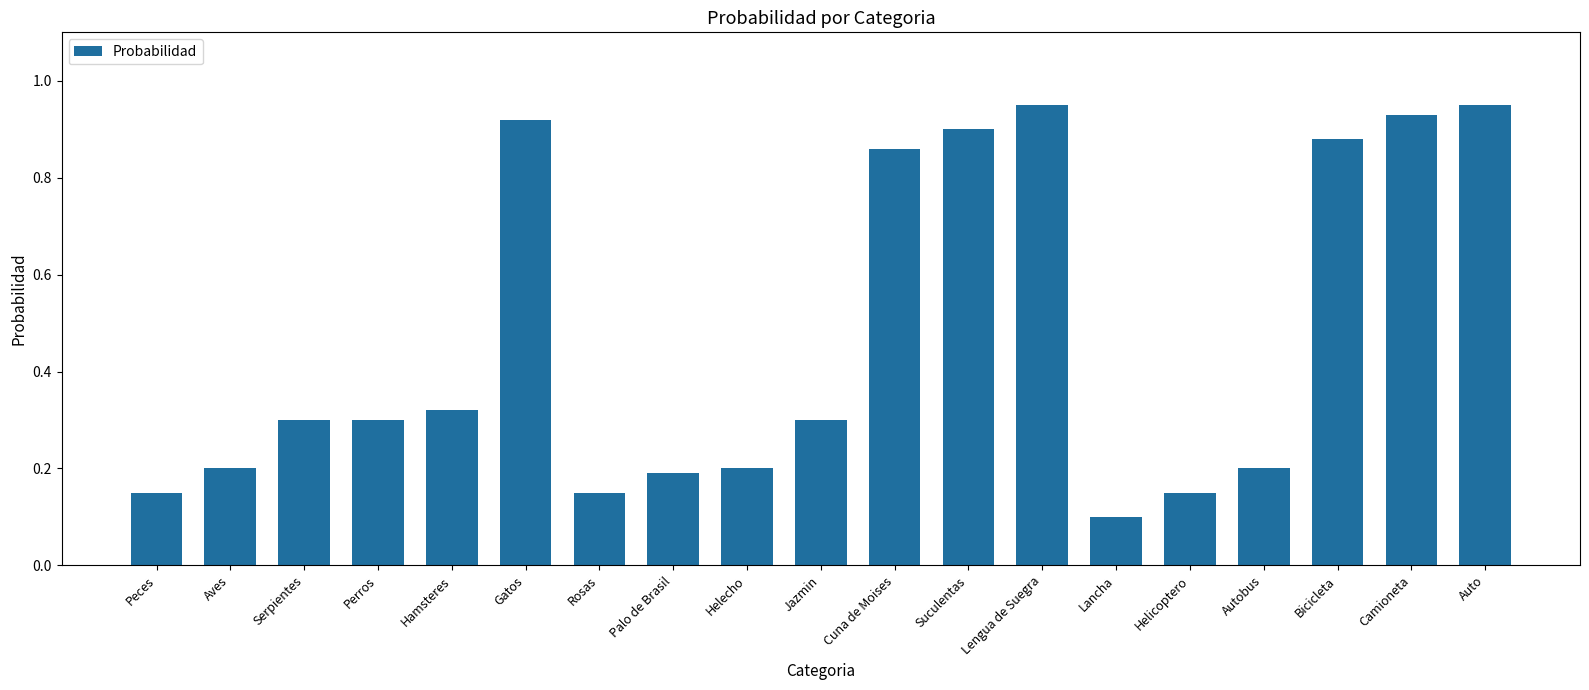

What is the difference between the maximum and second lowest values?

0.8